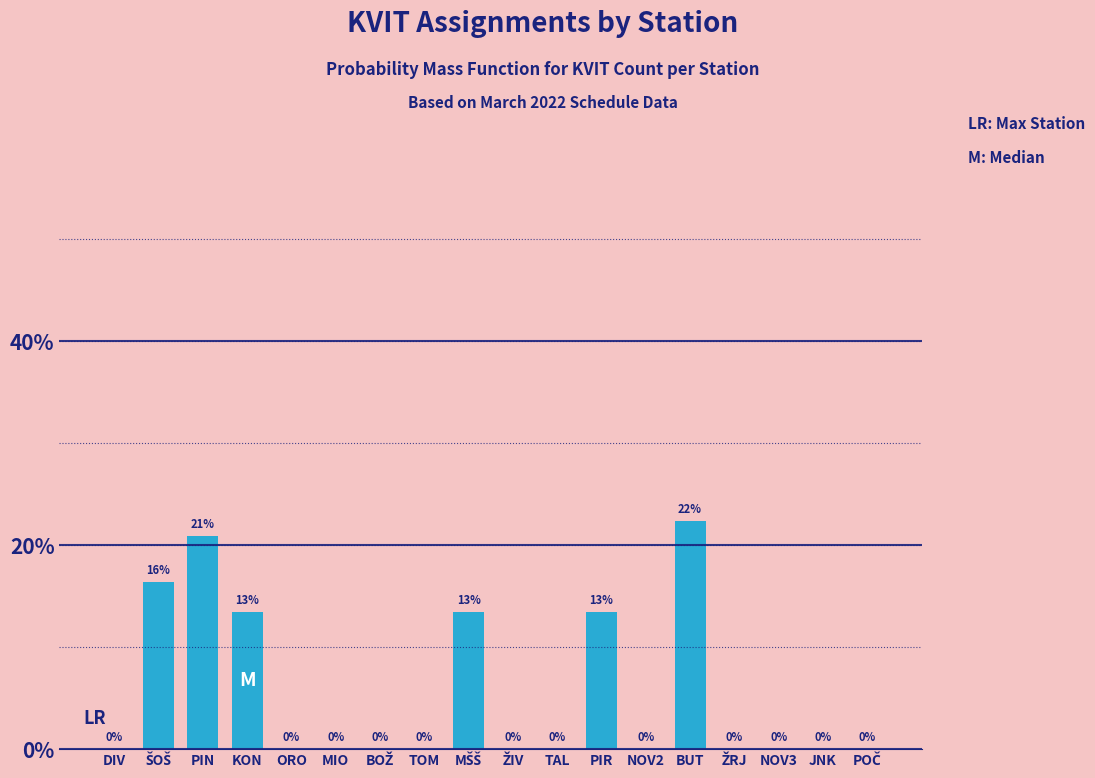

Which label corresponds to the largest value in the chart?

BUT